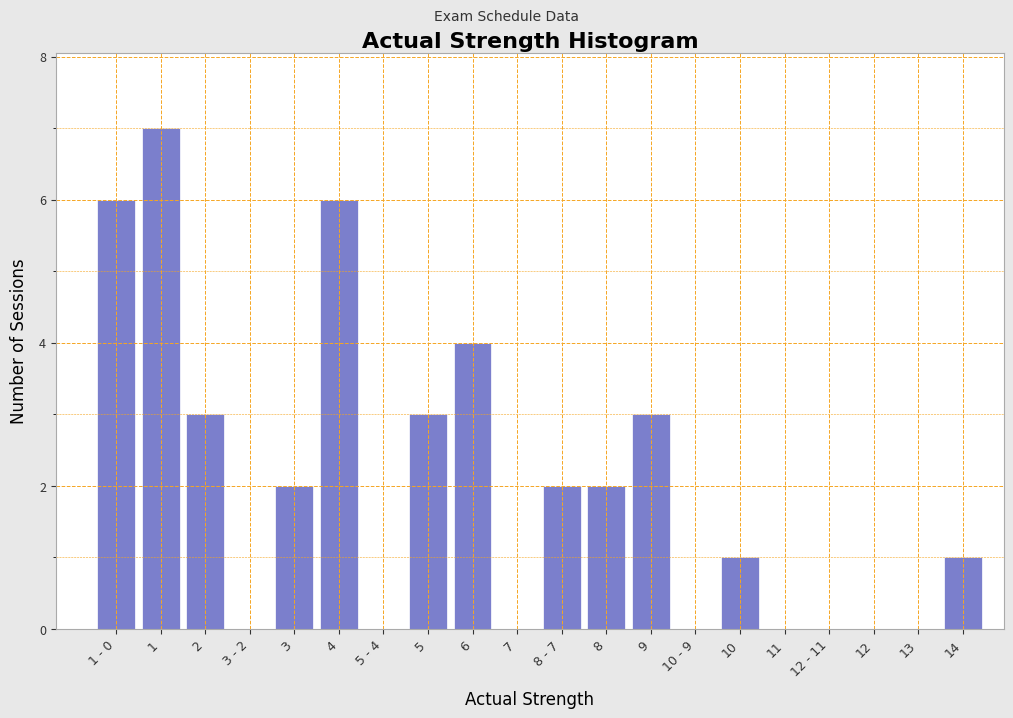

Reading left to right, what are all the values shown in this chart?

1 - 0=6	1=7	2=3	3 - 2=0	3=2	4=6	5 - 4=0	5=3	6=4	7=0	8 - 7=2	8=2	9=3	10 - 9=0	10=1	11=0	12 - 11=0	12=0	13=0	14=1